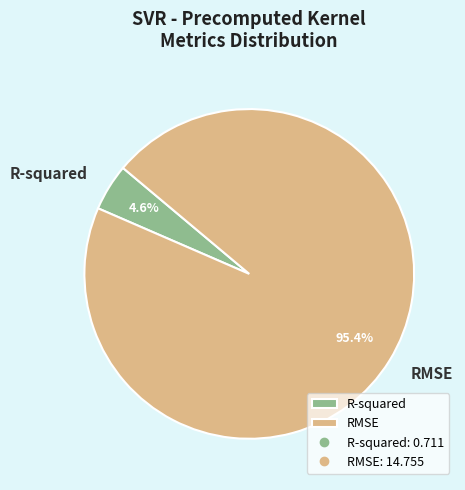

What portion of the pie excludes R-squared?

95.4%